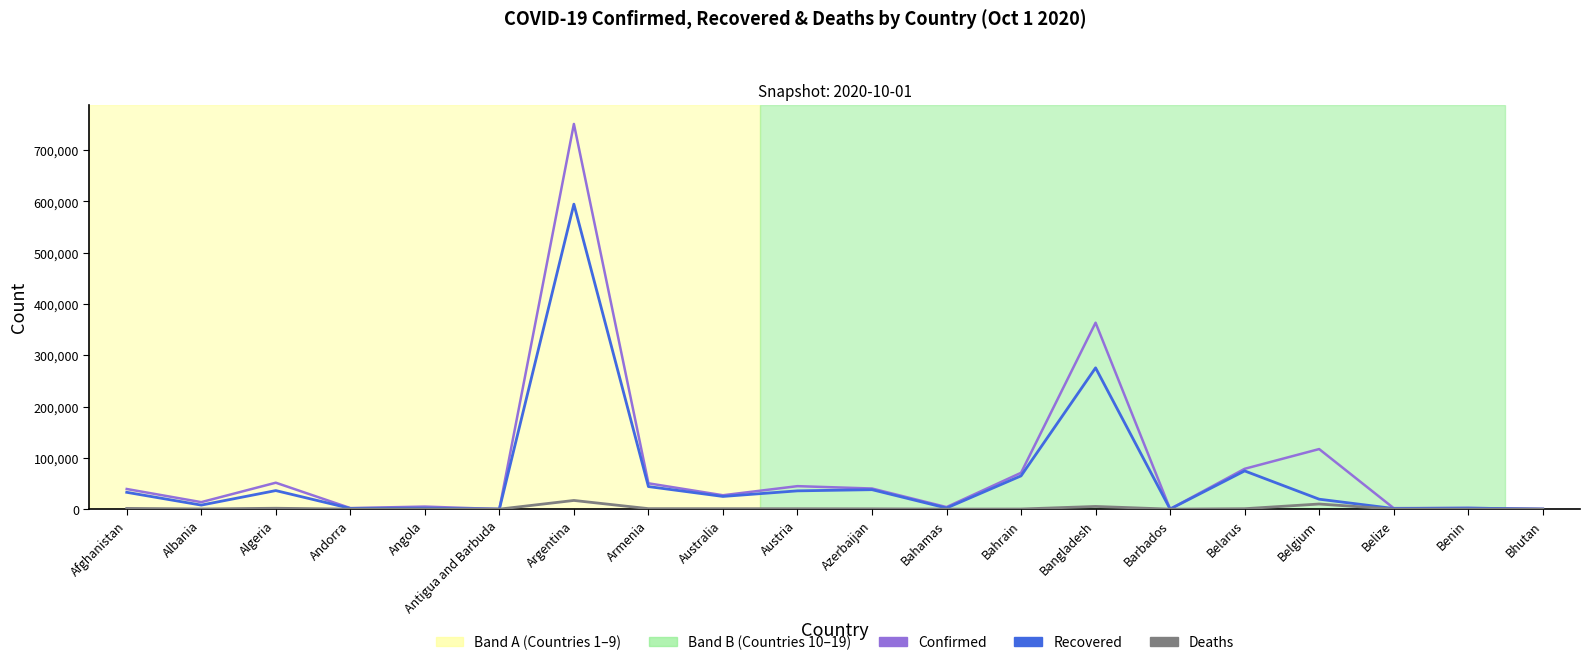

How many values in the Confirmed series are below 39268?

10